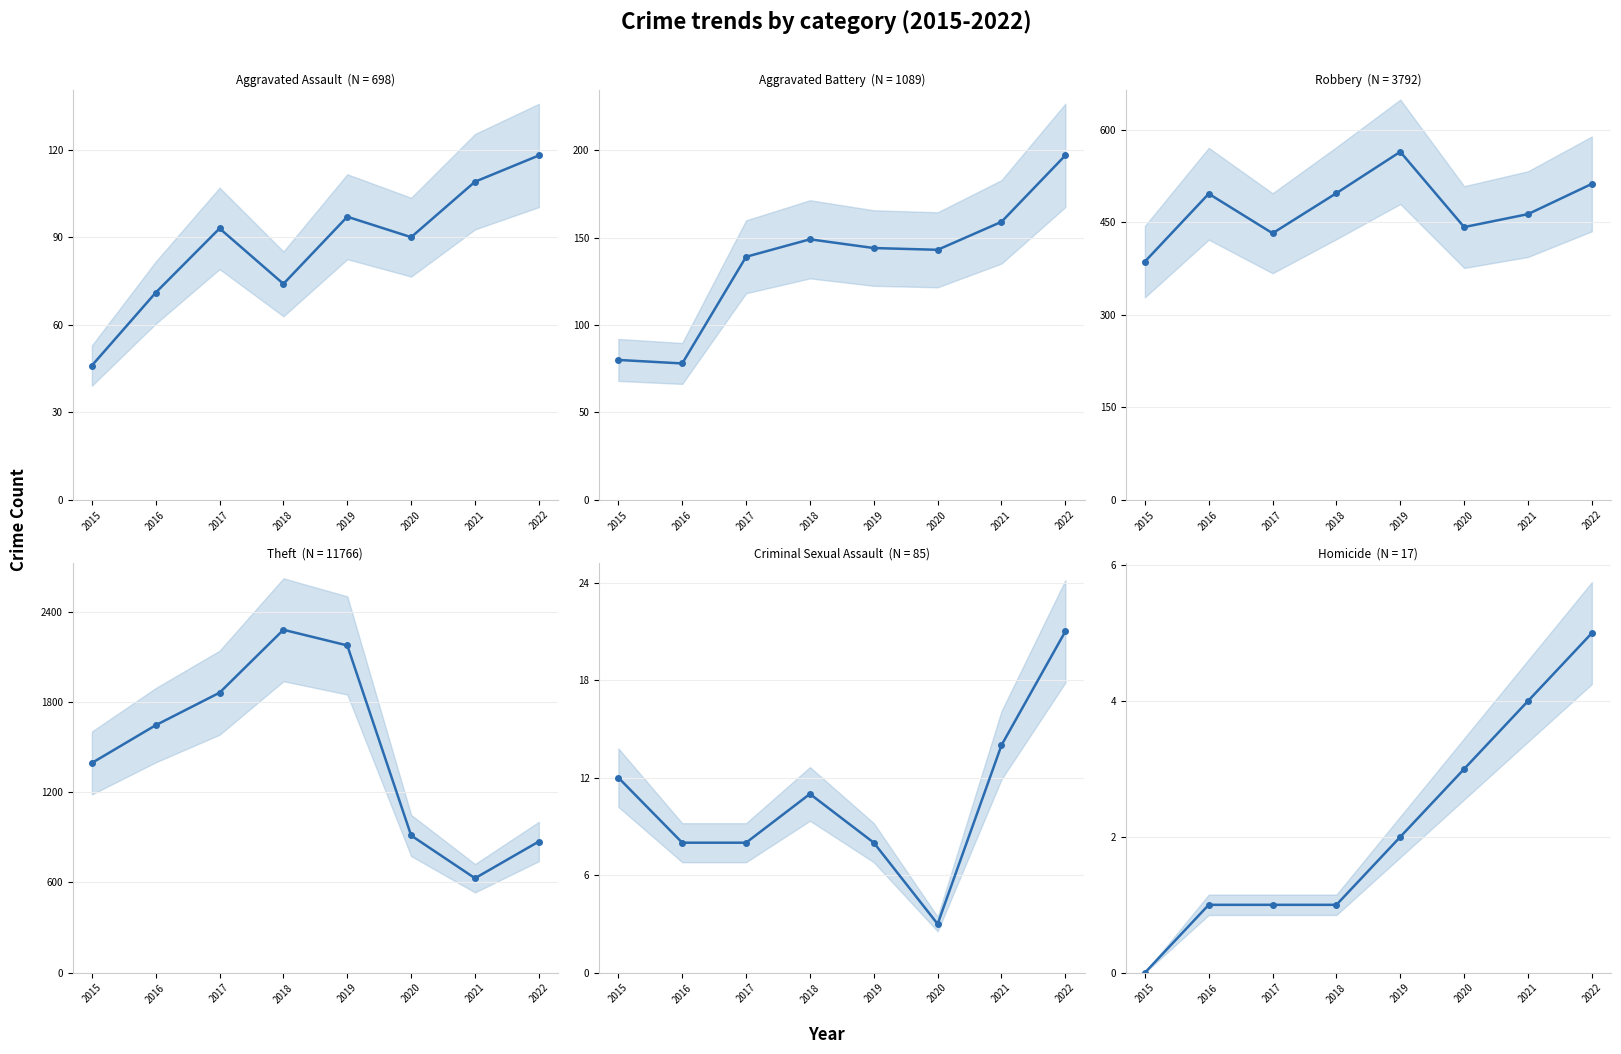

What is the sum of all Aggravated Battery values?

1089